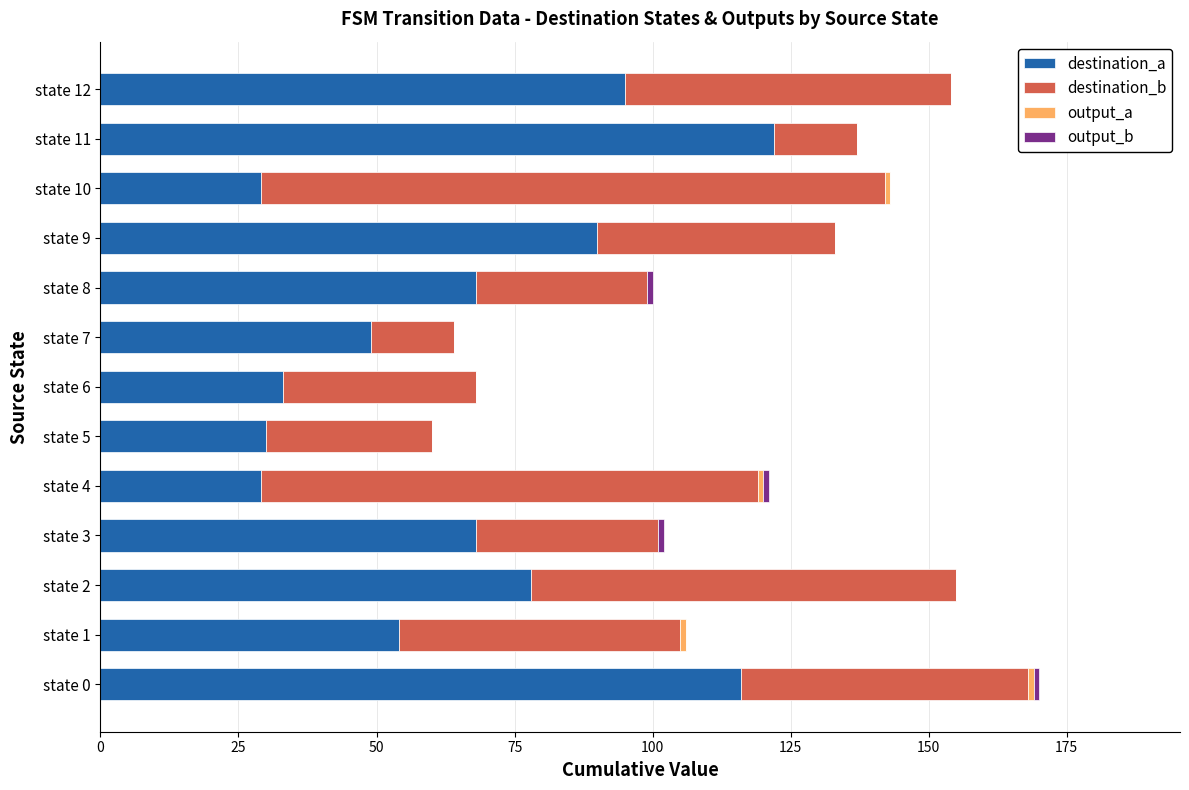

What is the total value across all series at state 5?

60